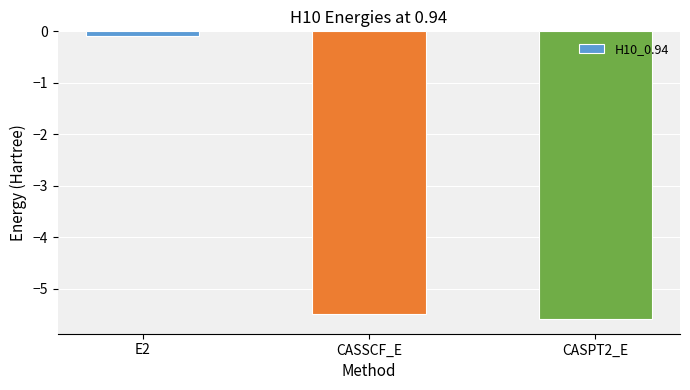

What is the change in value from E2 to CASPT2_E?

-5.5